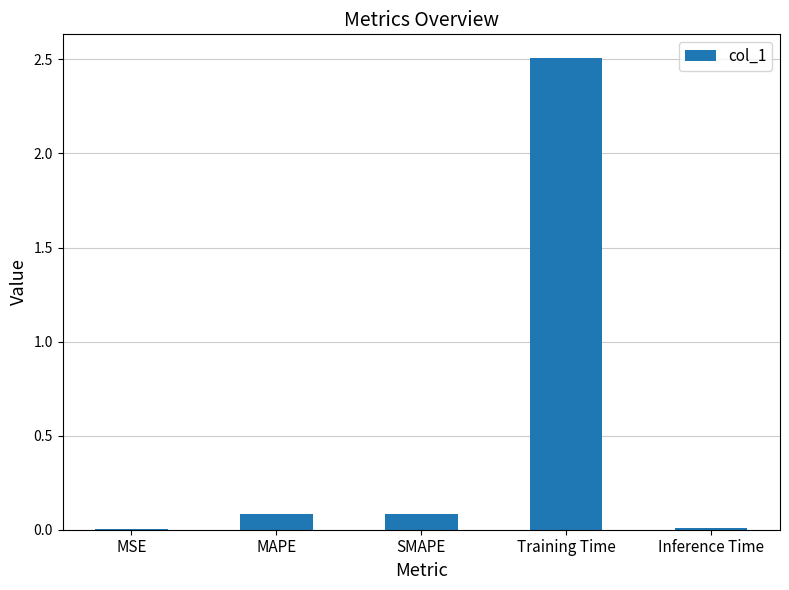

True or false: the data shows 0.1 at SMAPE.

True